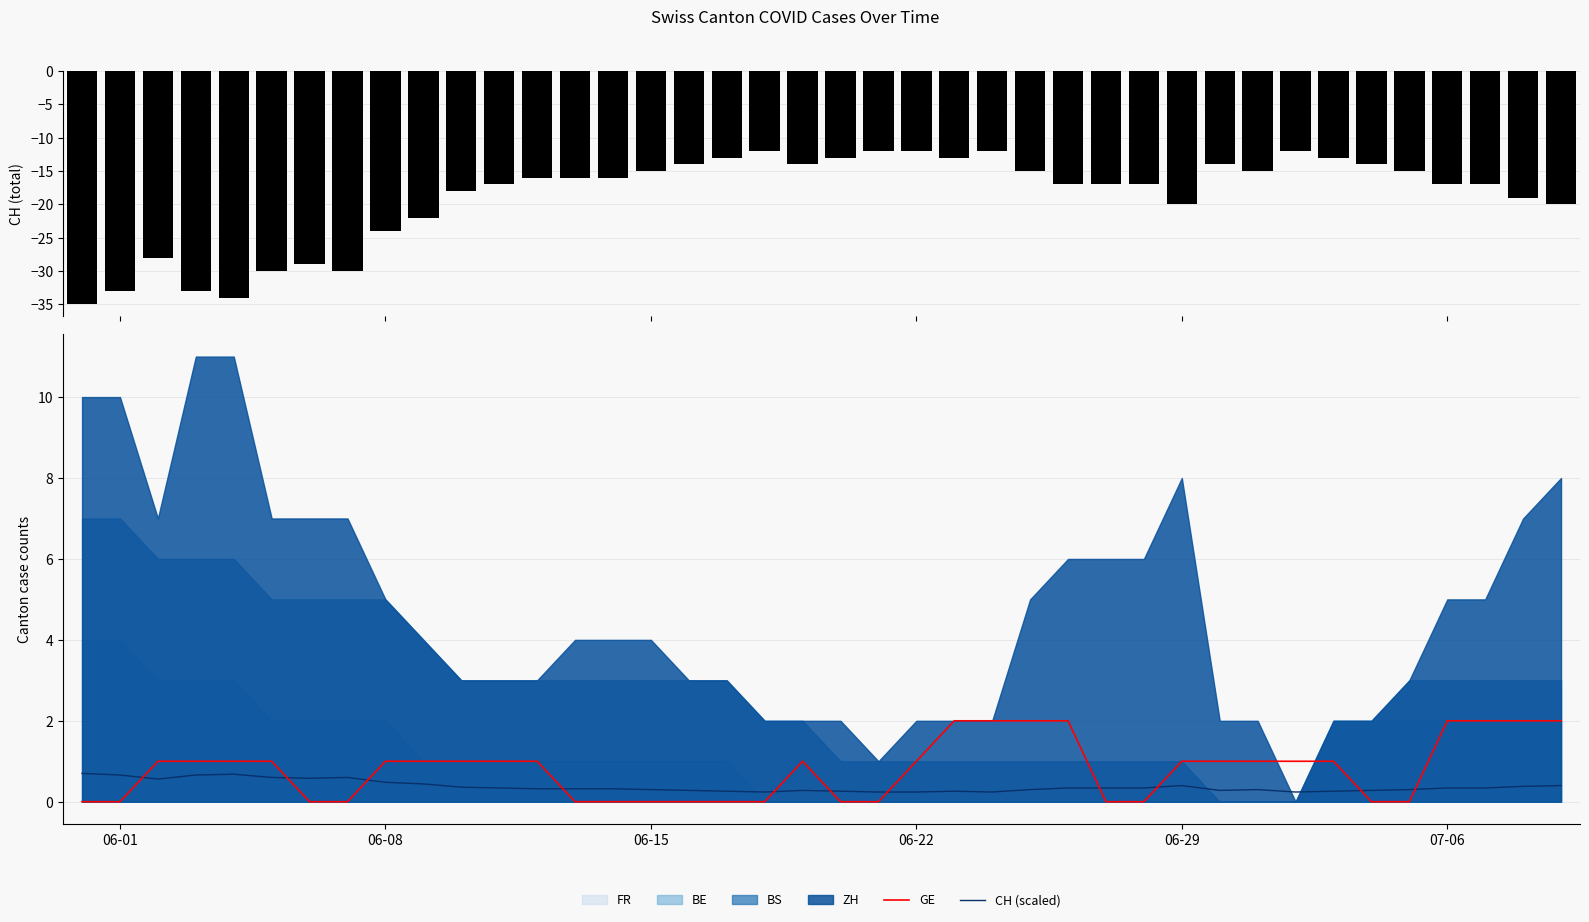

How many intersections are there between GE and CH (scaled)?

11